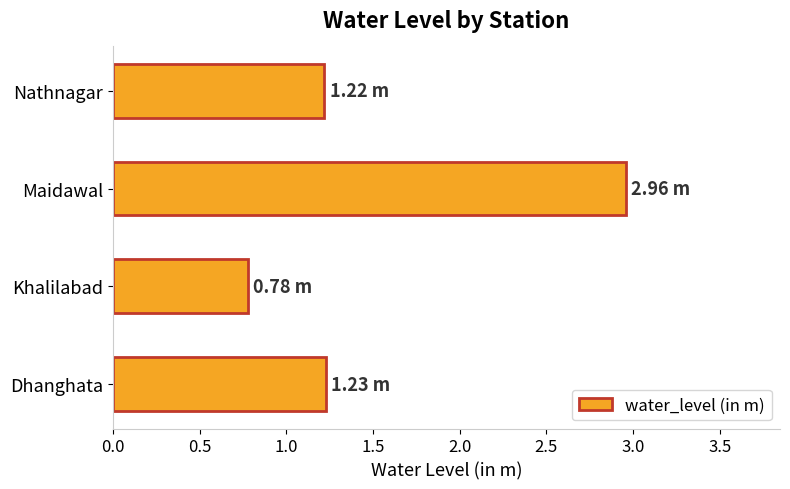

What is the smallest value displayed?

0.8